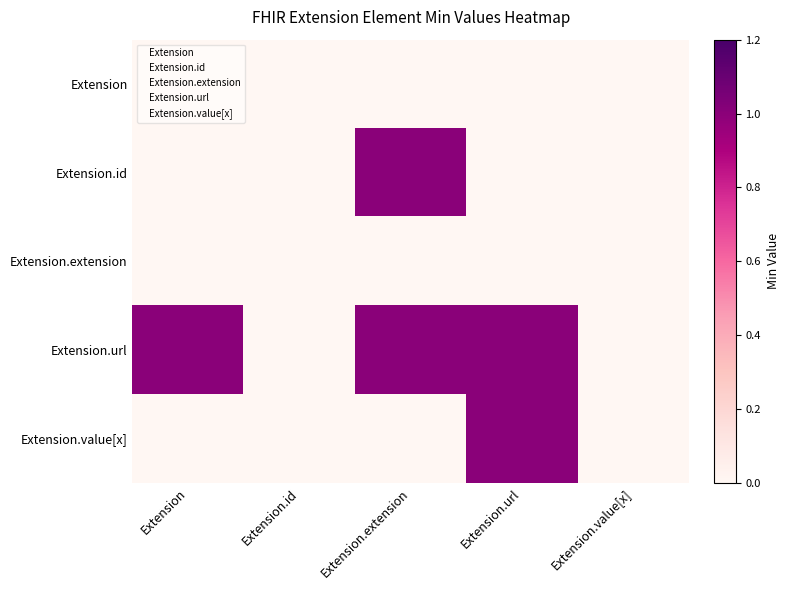

At which category does the chart reach its peak across all series?

Extension.extension